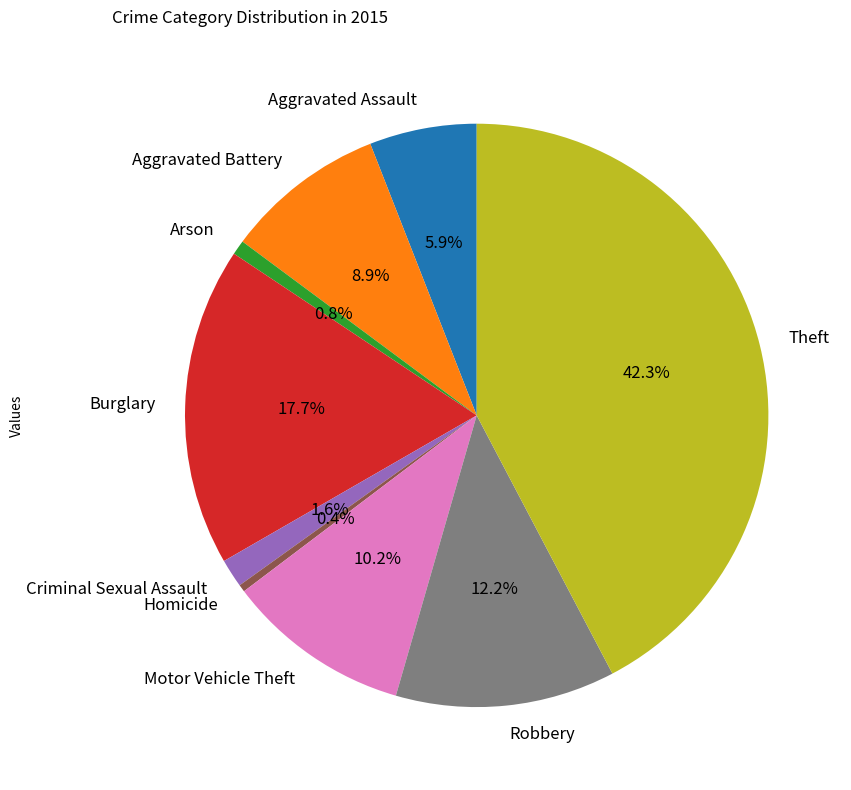

Does Criminal Sexual Assault account for over 50% of the chart?

No